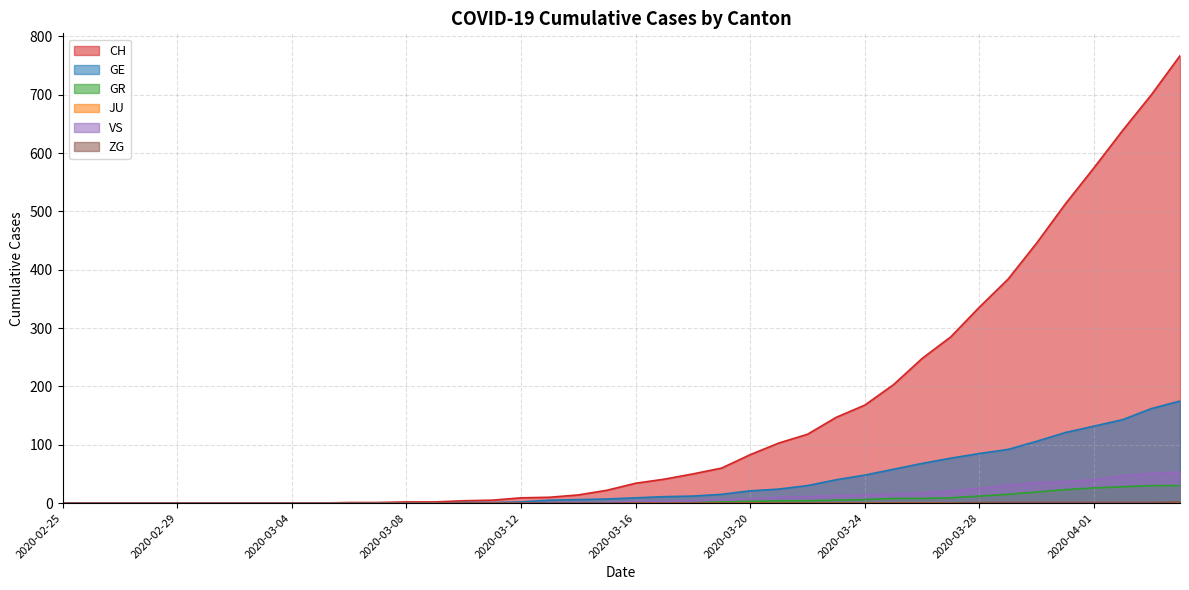

What is the label of the 25th point from the left?

2020-03-20